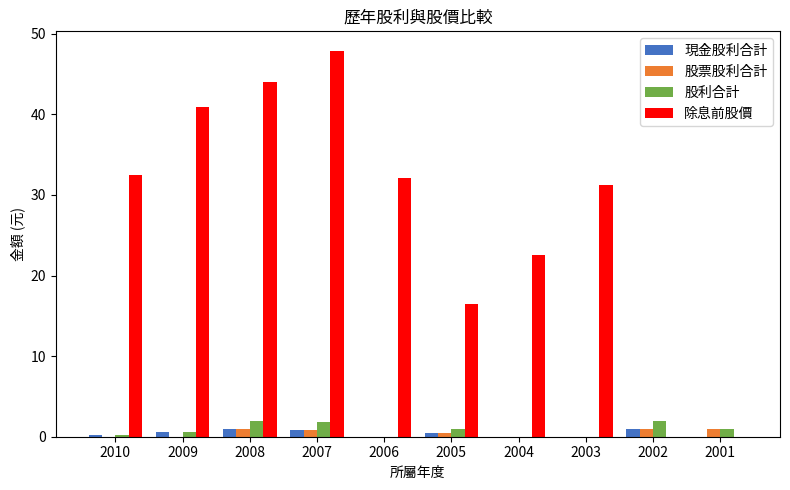

Where does the 除息前股價 series first go above 32?

2010